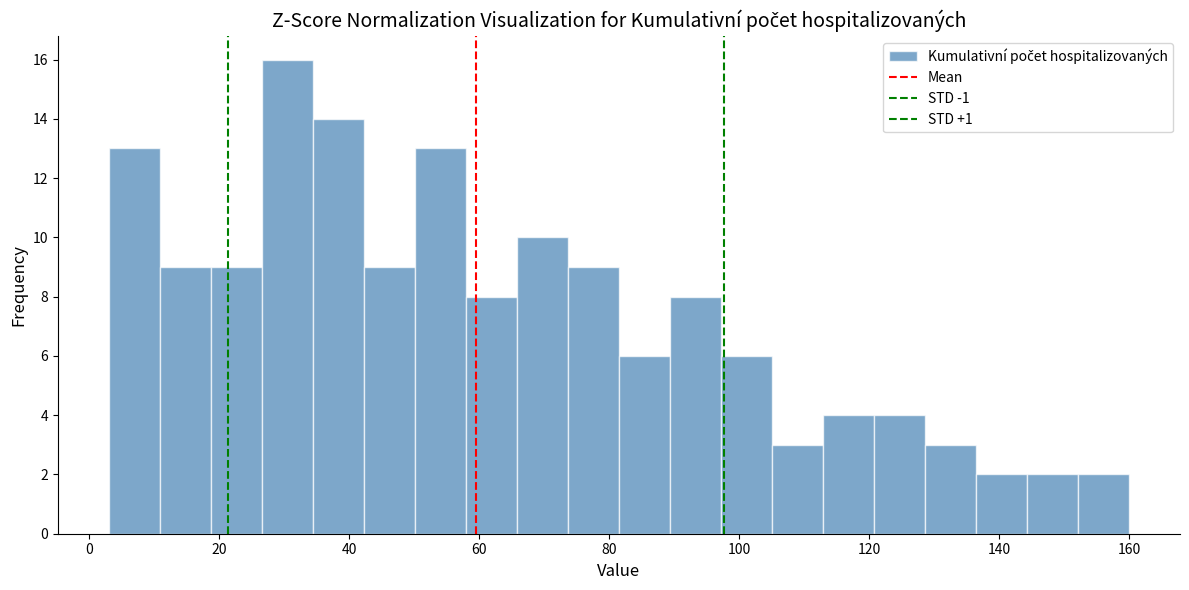

Read against the x-axis, roughly where is the centre of the tallest bar?

30